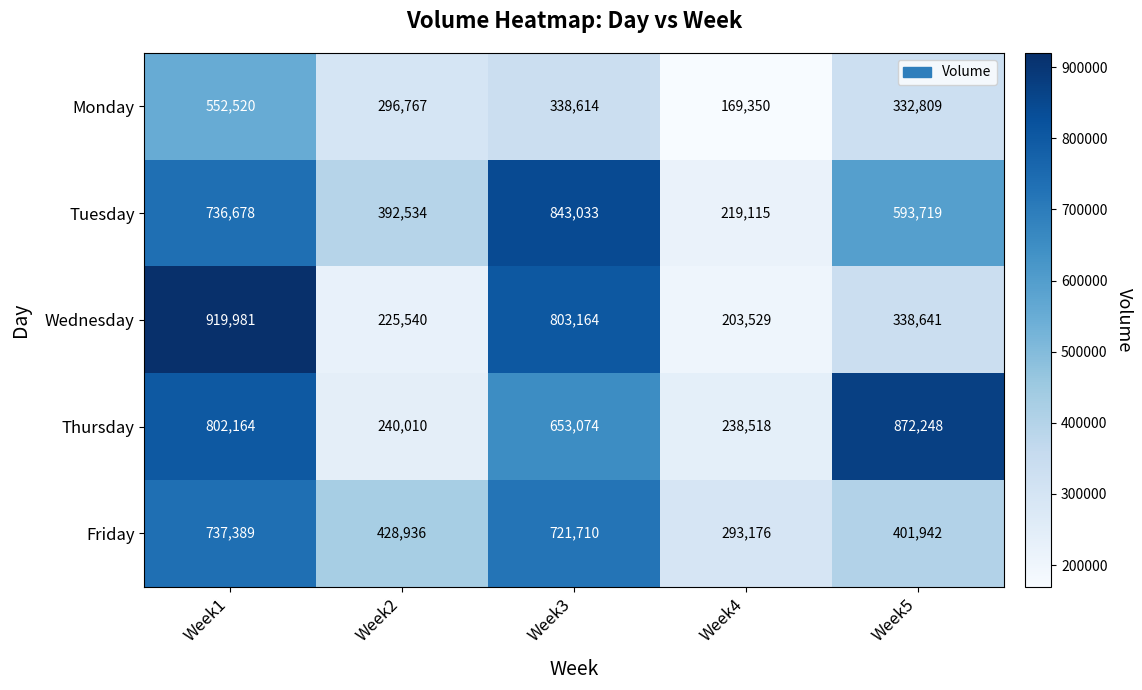

The Thursday series shows 50462 at Week4. True or false?

False